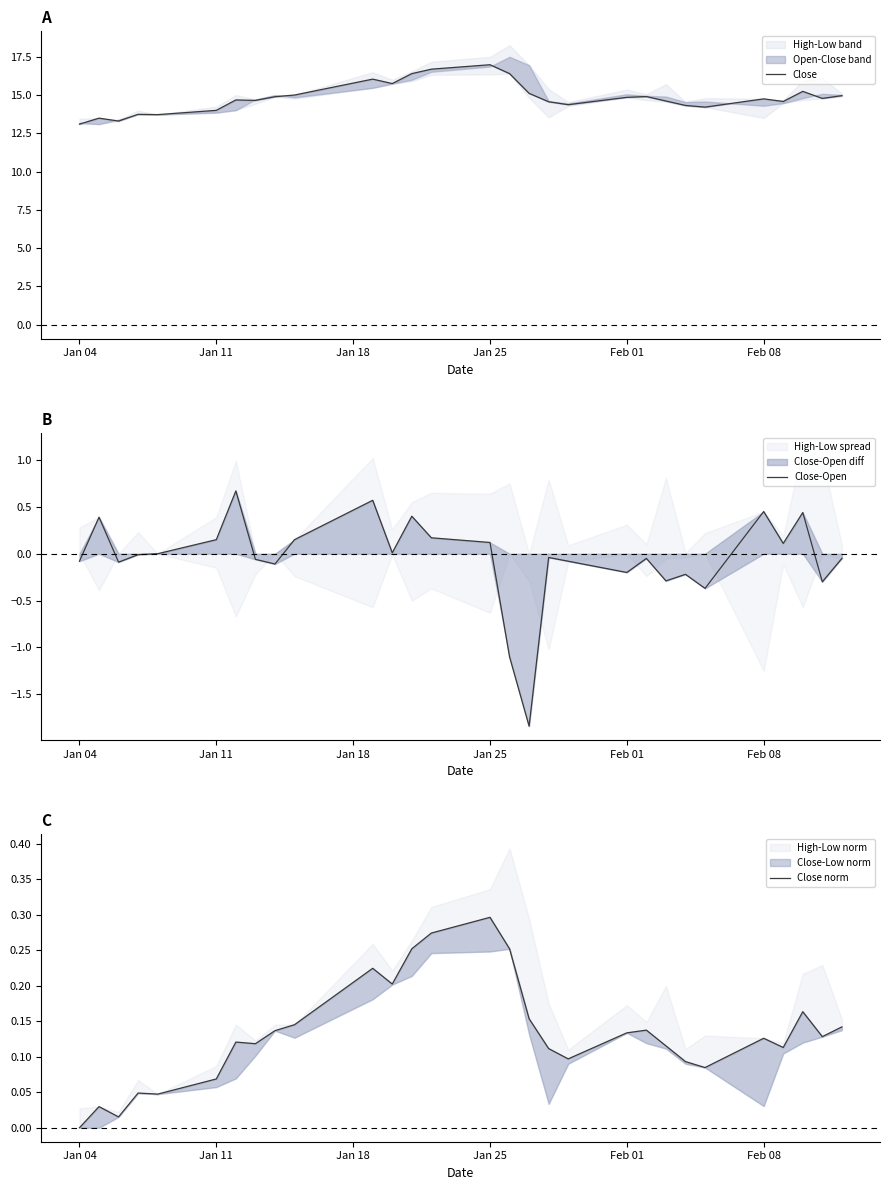

How many data points in Close are less than 14?

5